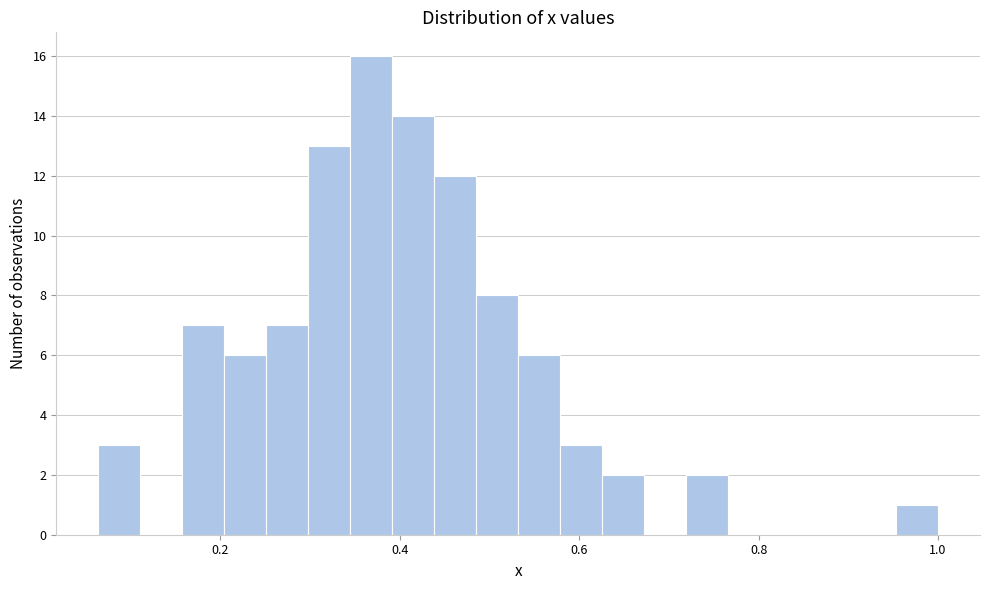

Around what value on the x-axis is the tallest bar? Give the approximate position of its centre, as read against the axis.

0.36